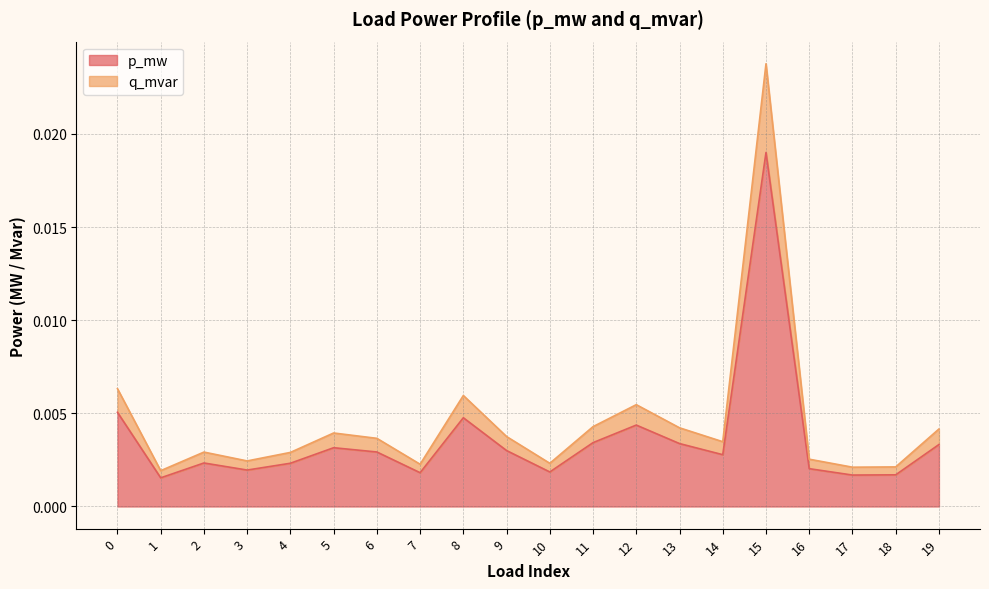

True or false: p_mw and q_mvar cross at least once.

False